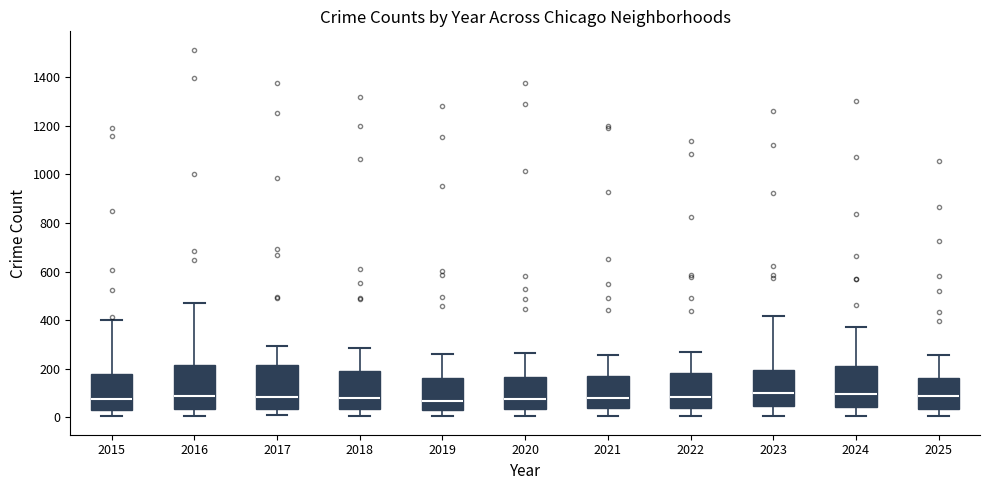

Where does the lower whisker of the box at x = 2016 end on the y-axis? The values are not printed on the chart, so give them approximately, as read against the axis.

0